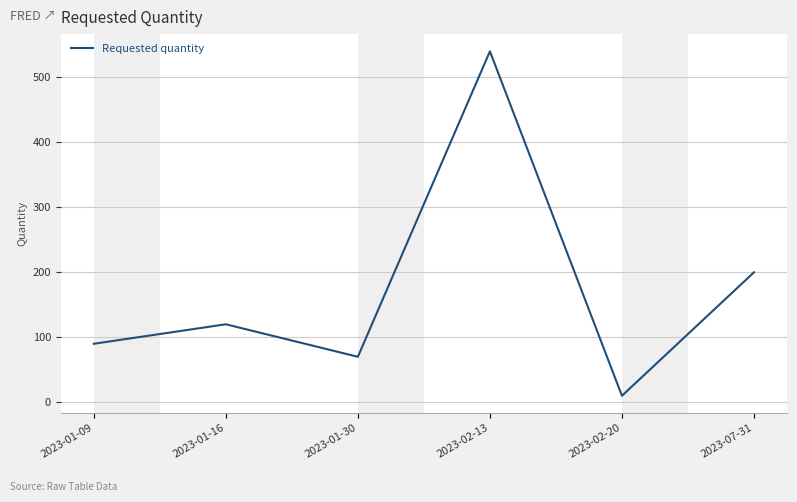

Does the chart display data point markers on the line(s)?

No